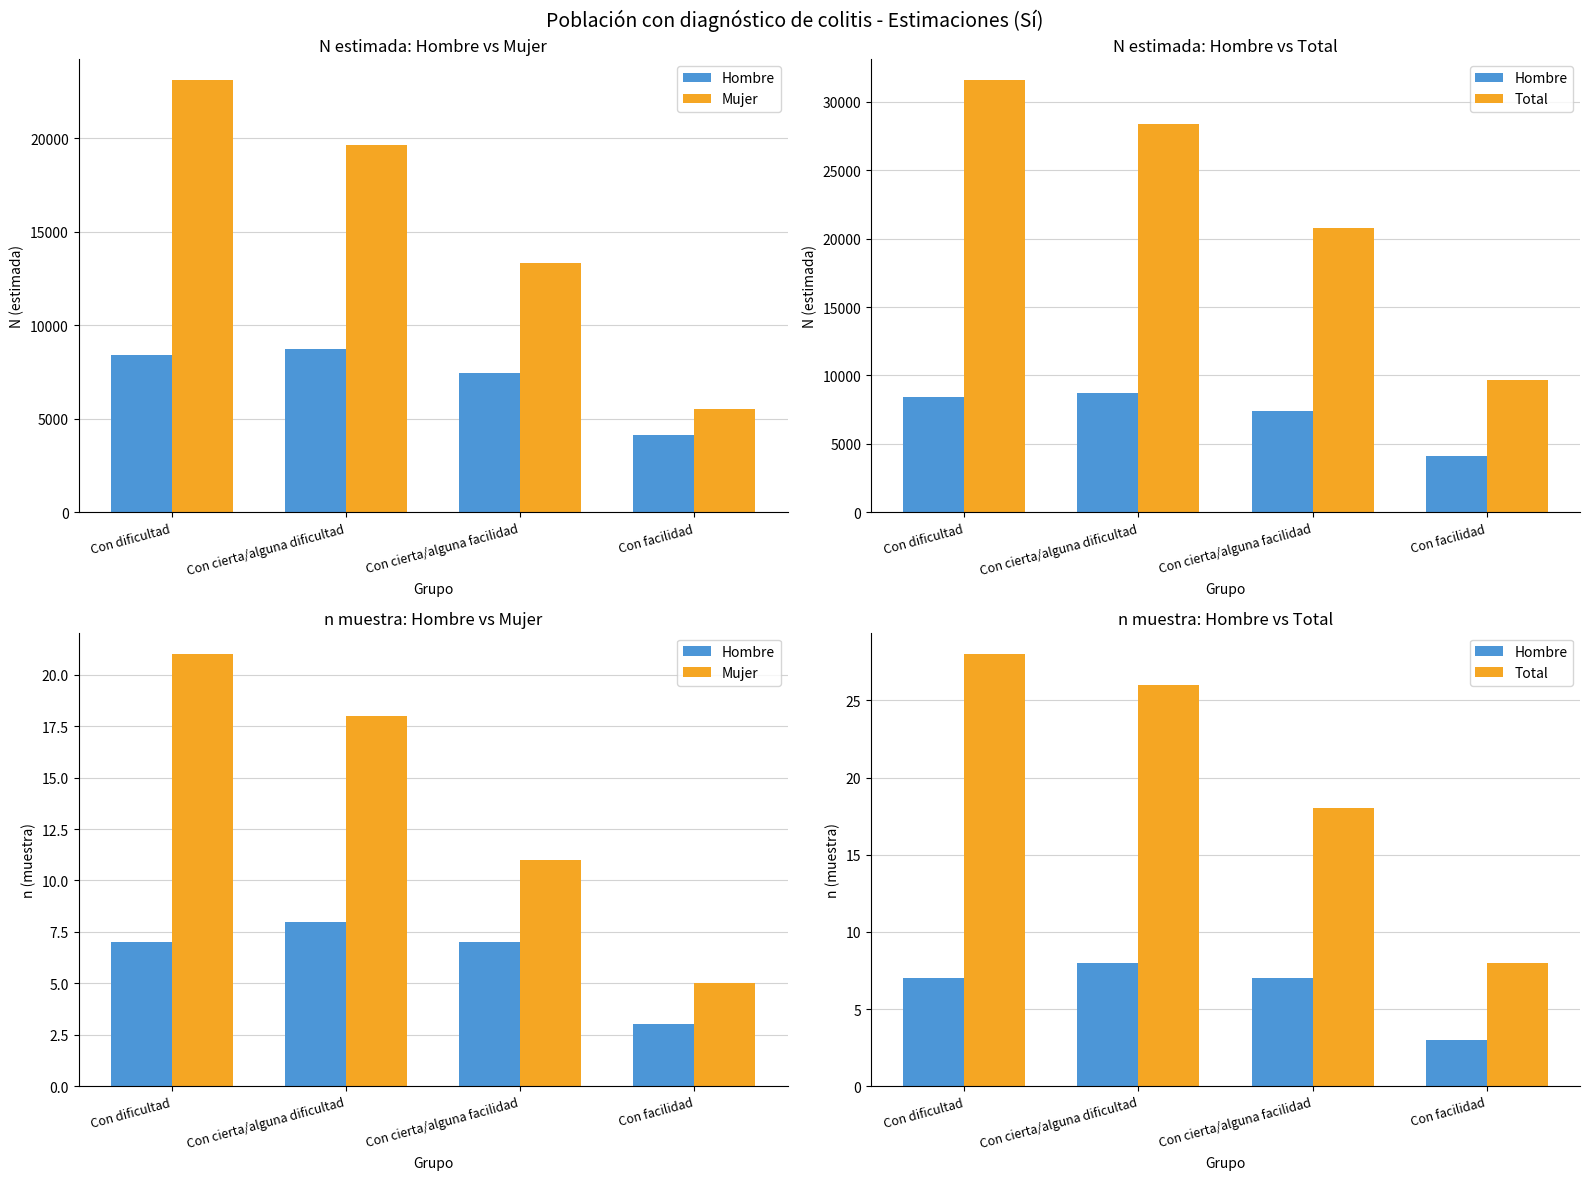

The value of Hombre at Con facilidad is 1. True or false?

False